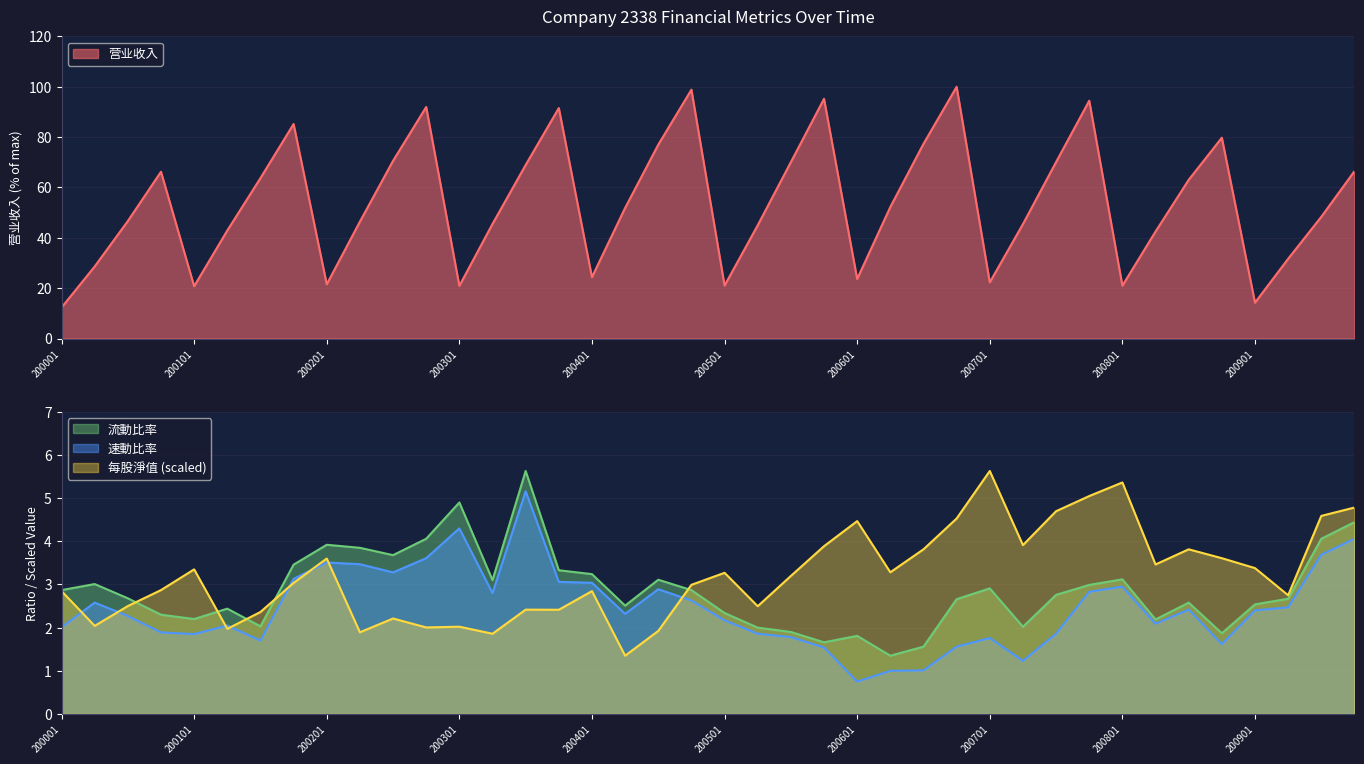

How many categories are shown in the chart?

40